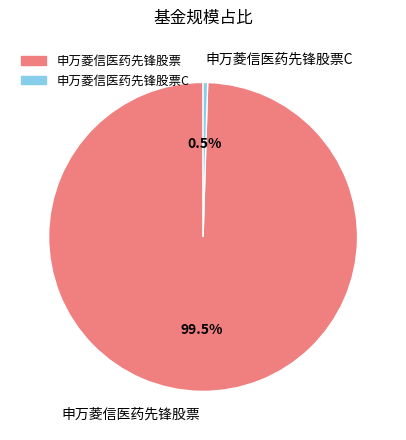

Does 申万菱信医药先锋股票C represent more than half of the total?

No